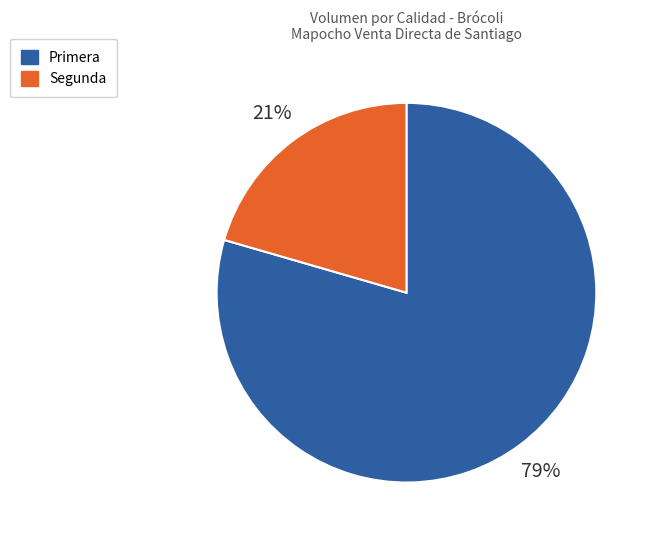

Is there a majority slice in this chart?

Yes